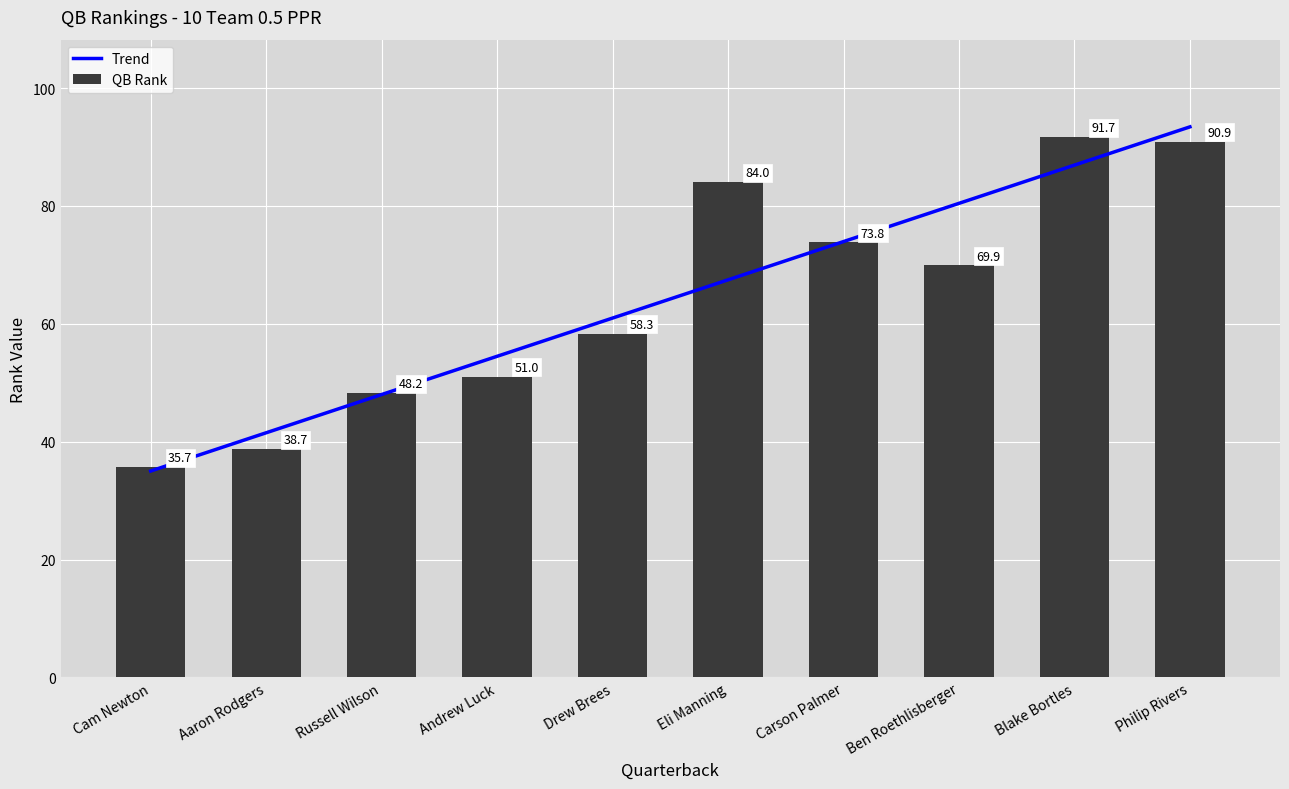

Reading left to right, transcribe all the data shown in this chart.

Trend: Cam Newton=35.0	Aaron Rodgers=41.5	Russell Wilson=48.0	Andrew Luck=54.5	Drew Brees=61.0	Eli Manning=67.5	Carson Palmer=74.0	Ben Roethlisberger=80.4	Blake Bortles=86.9	Philip Rivers=93.4
QB Rank: Cam Newton=35.7	Aaron Rodgers=38.7	Russell Wilson=48.2	Andrew Luck=51.0	Drew Brees=58.3	Eli Manning=84.0	Carson Palmer=73.8	Ben Roethlisberger=69.9	Blake Bortles=91.7	Philip Rivers=90.9